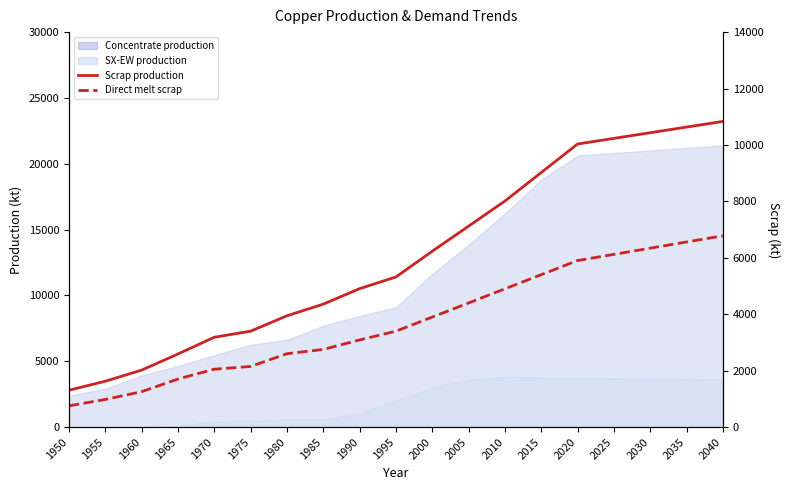

What is the sum of all Direct melt scrap values?

71078.8